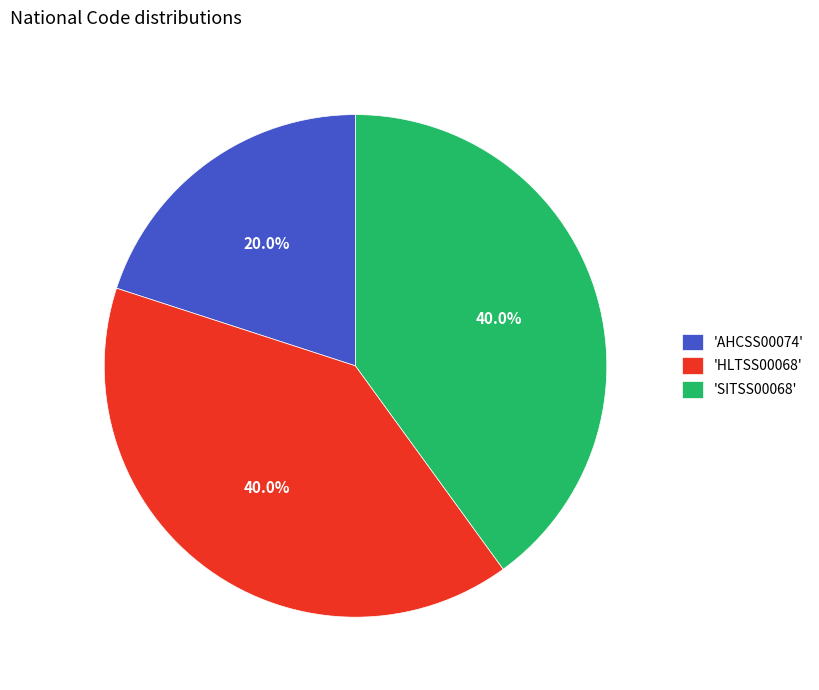

Does any single category account for the majority?

No